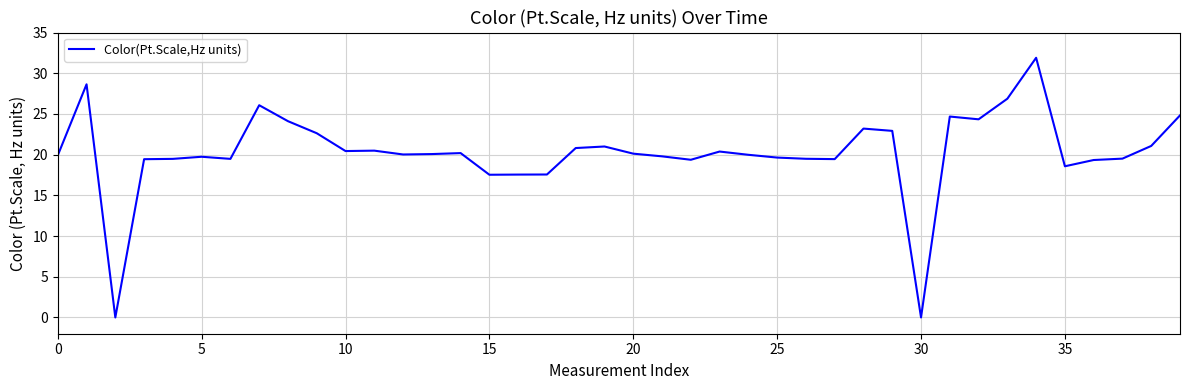

What is the difference between the maximum and minimum values?

31.9